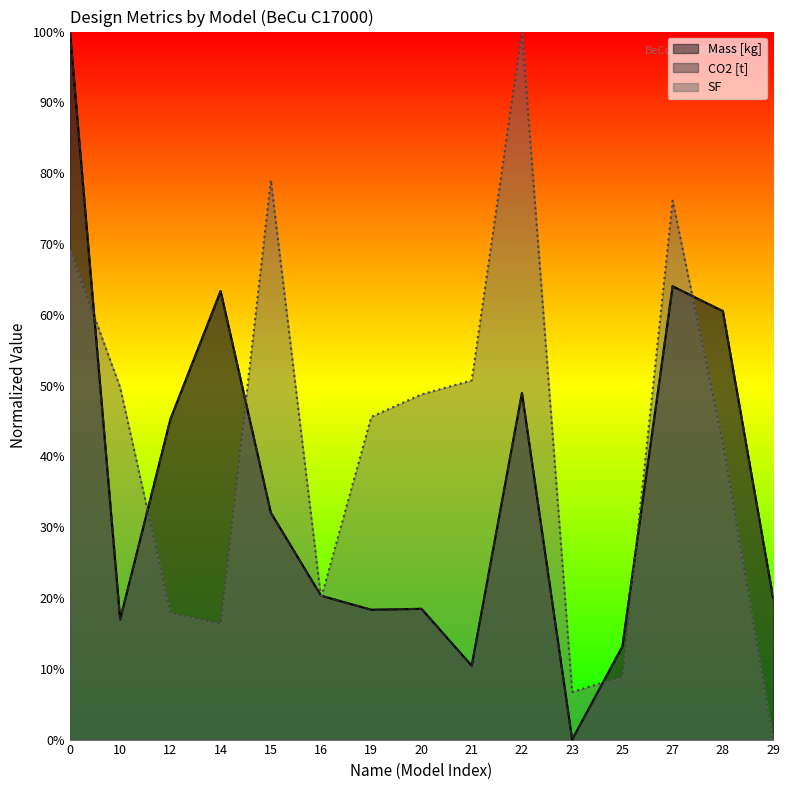

Reading right to left, transcribe all the data shown in this chart.

Mass [kg]: 20.0	60.5	64.0	13.2	0.0	48.9	10.4	18.5	18.3	20.3	32.0	63.3	45.2	17.0	100.0
CO2 [t]: 20.0	60.5	64.0	13.2	0.0	48.9	10.4	18.5	18.3	20.3	32.0	63.3	45.2	17.0	100.0
SF: 0.0	41.9	76.1	8.9	6.7	100.0	50.7	48.8	45.6	19.9	79.0	16.4	17.9	49.7	69.2